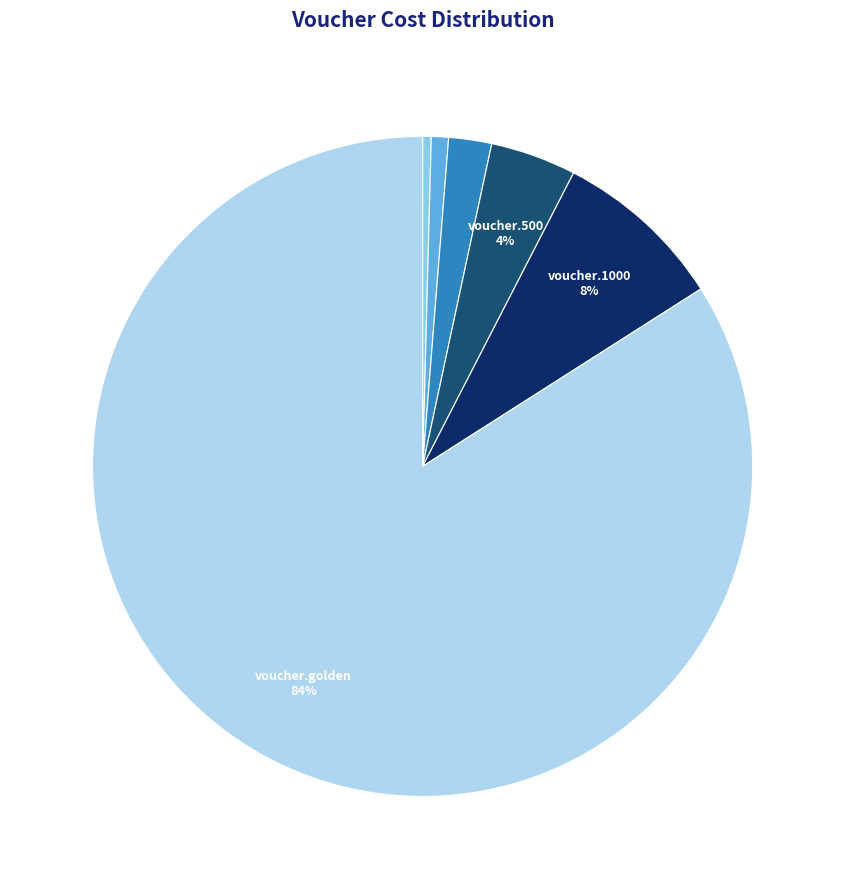

Rank the categories by value from lowest to highest.

voucher.50, voucher.100, voucher.250, voucher.500, voucher.1000, voucher.golden